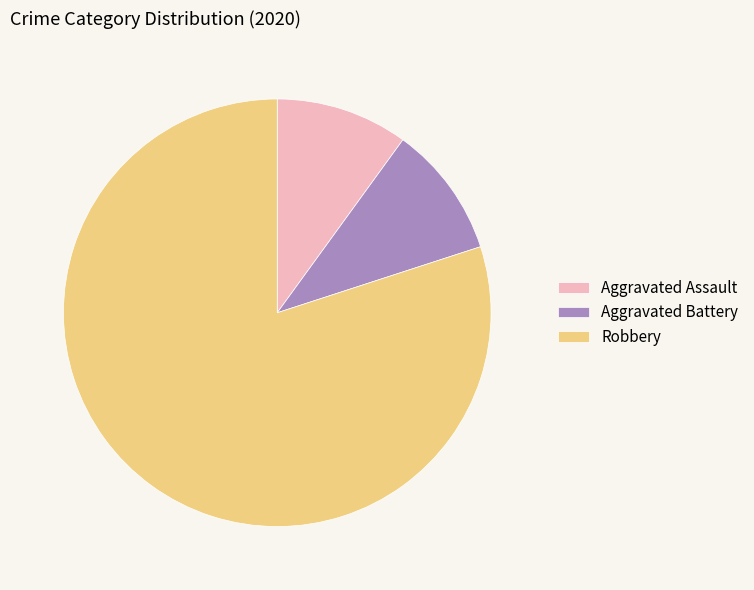

Is the sum of Aggravated Assault and Aggravated Battery greater than half?

No